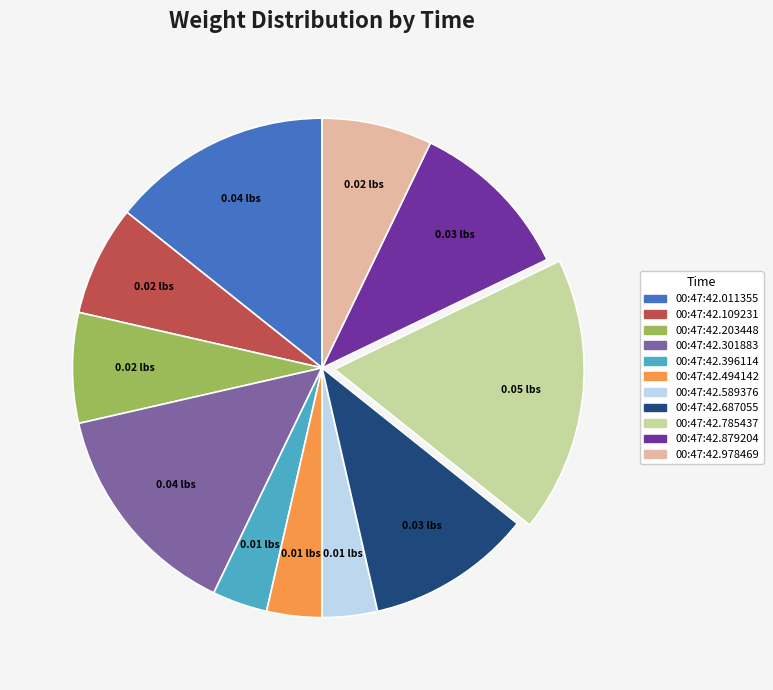

How many slices are in this pie chart?

11